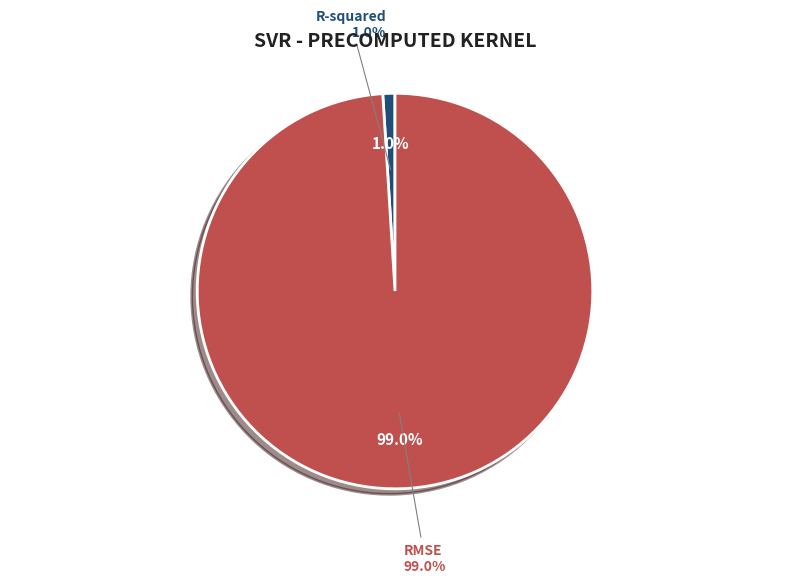

What portion of the pie excludes R-squared?

99.0%